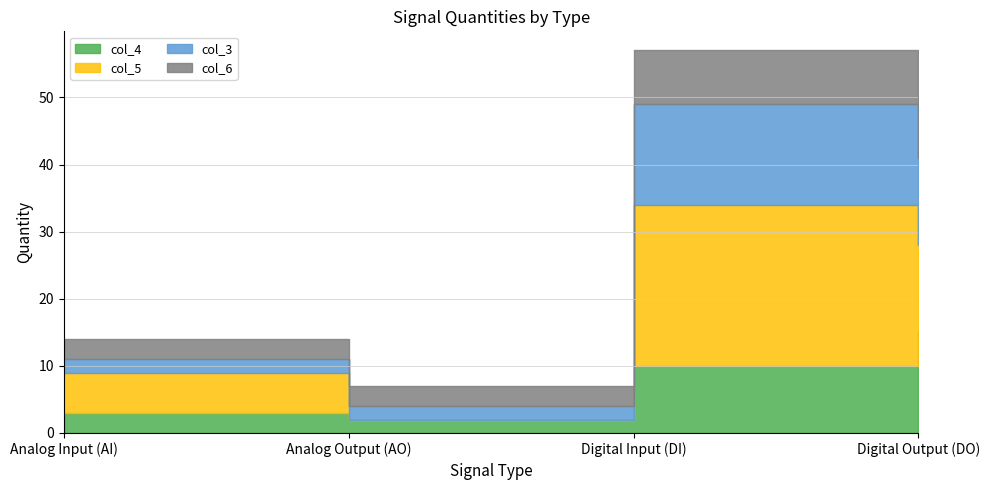

What is the difference between the maximum and minimum values in the col_4 series?

13